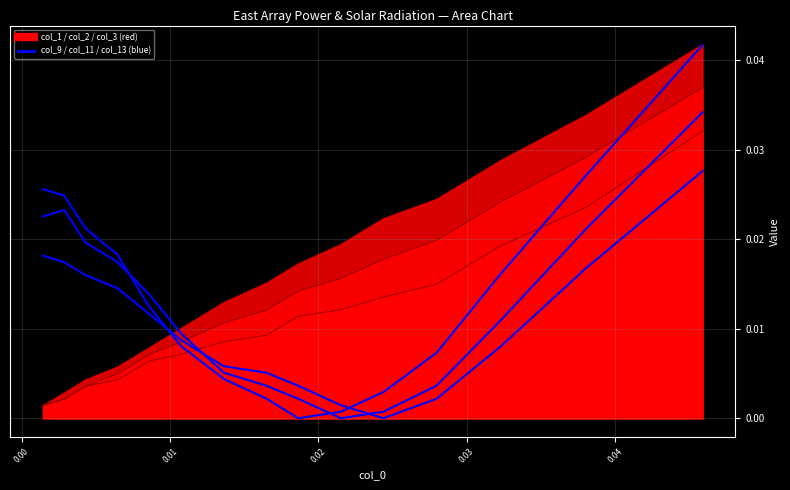

Rank the series by their maximum value, from lowest to highest.

col_9, col_11, col_13